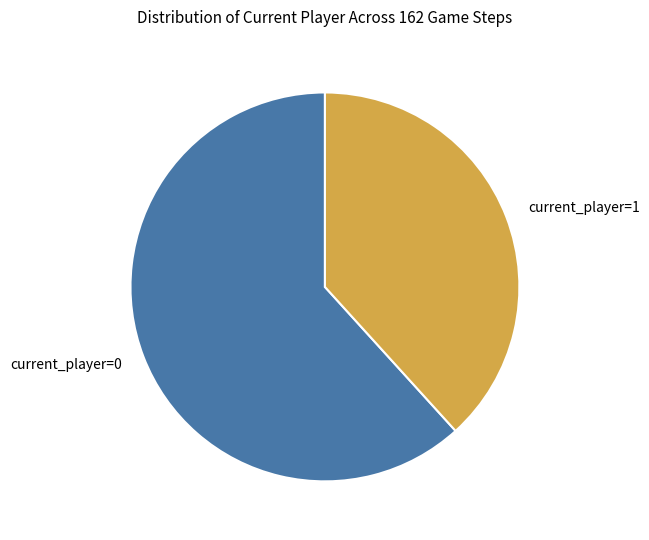

Between current_player=1 and current_player=0, which is larger?

current_player=0